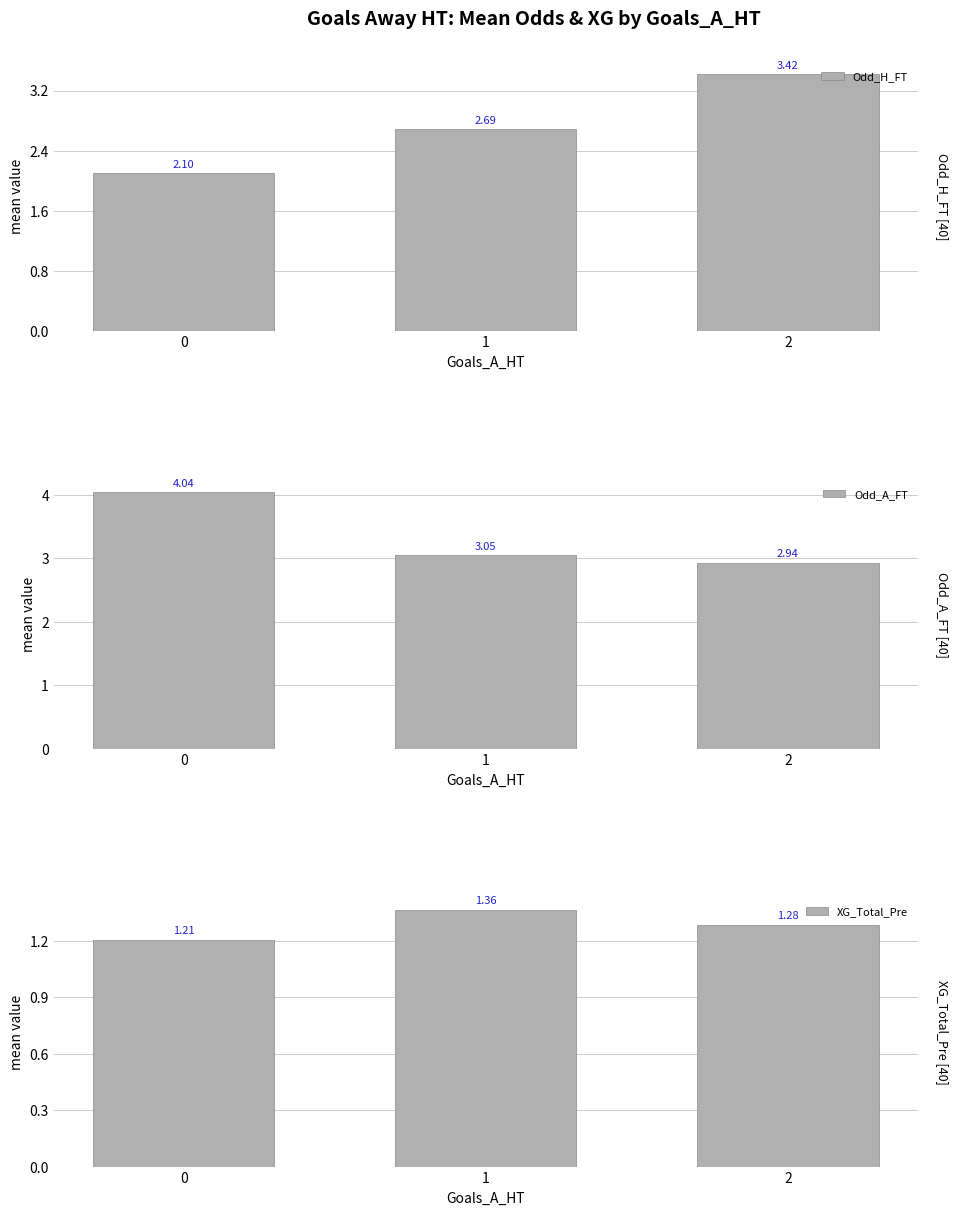

Which series has the largest total across all categories?

Odd_A_FT